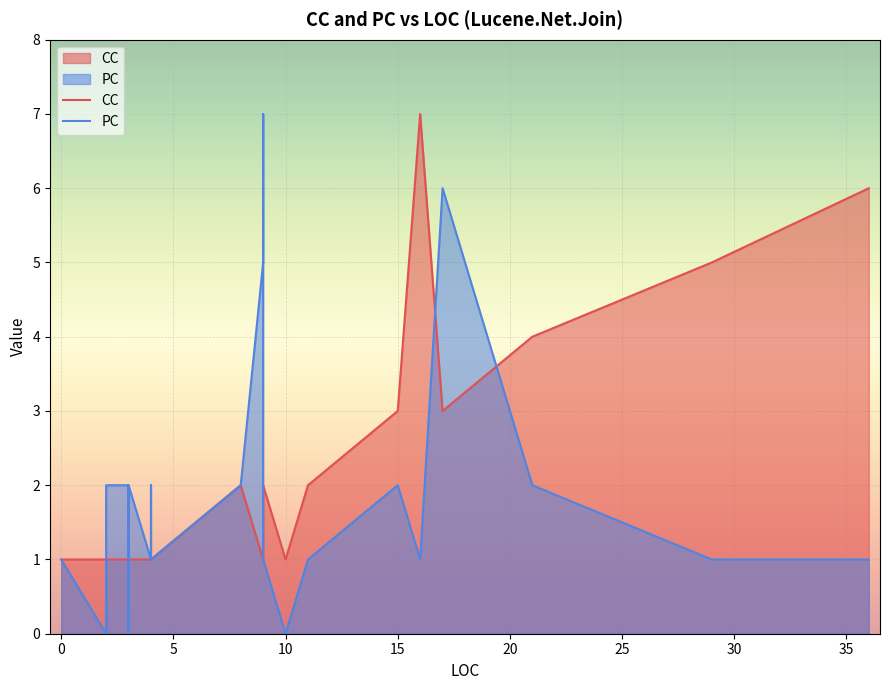

What is the greatest value displayed?

7